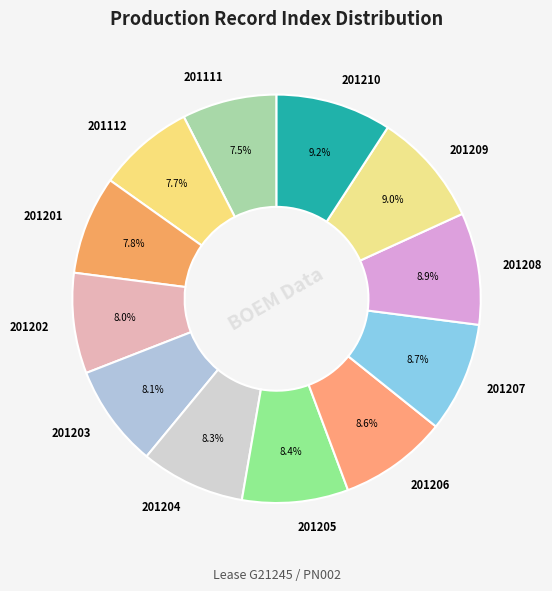

What is the ratio of the value at 201203 to the value at 201205?

1.0